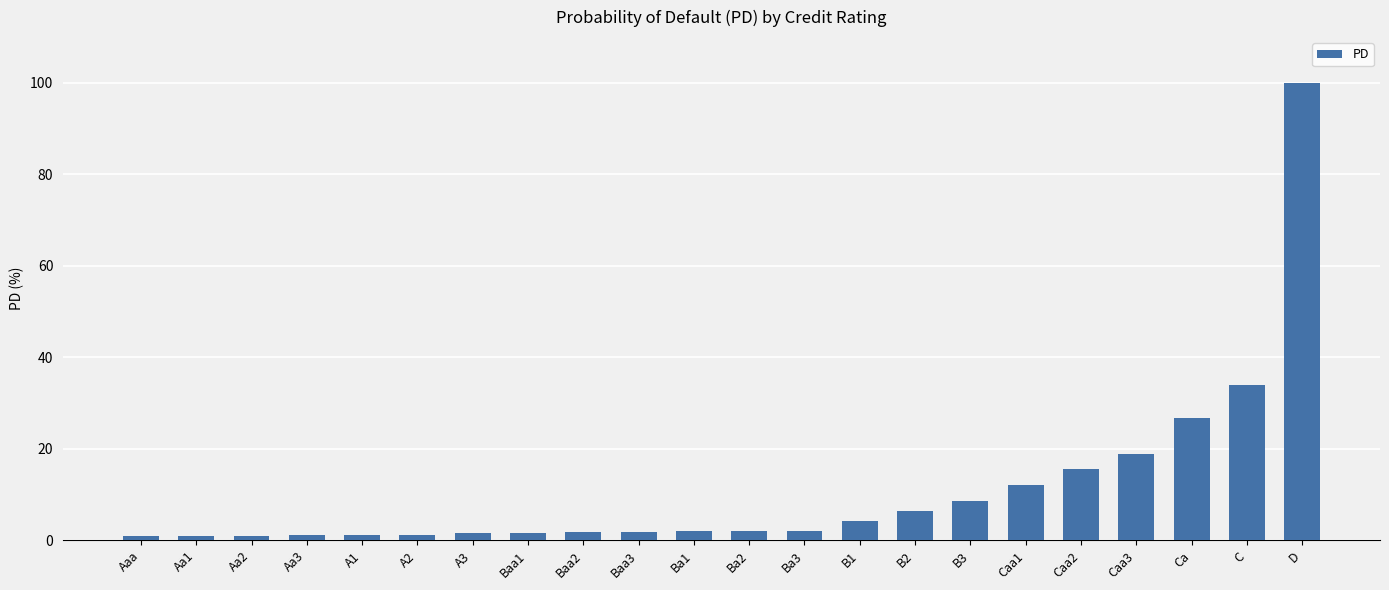

What is the change in value from Aa1 to B1?

+3.3